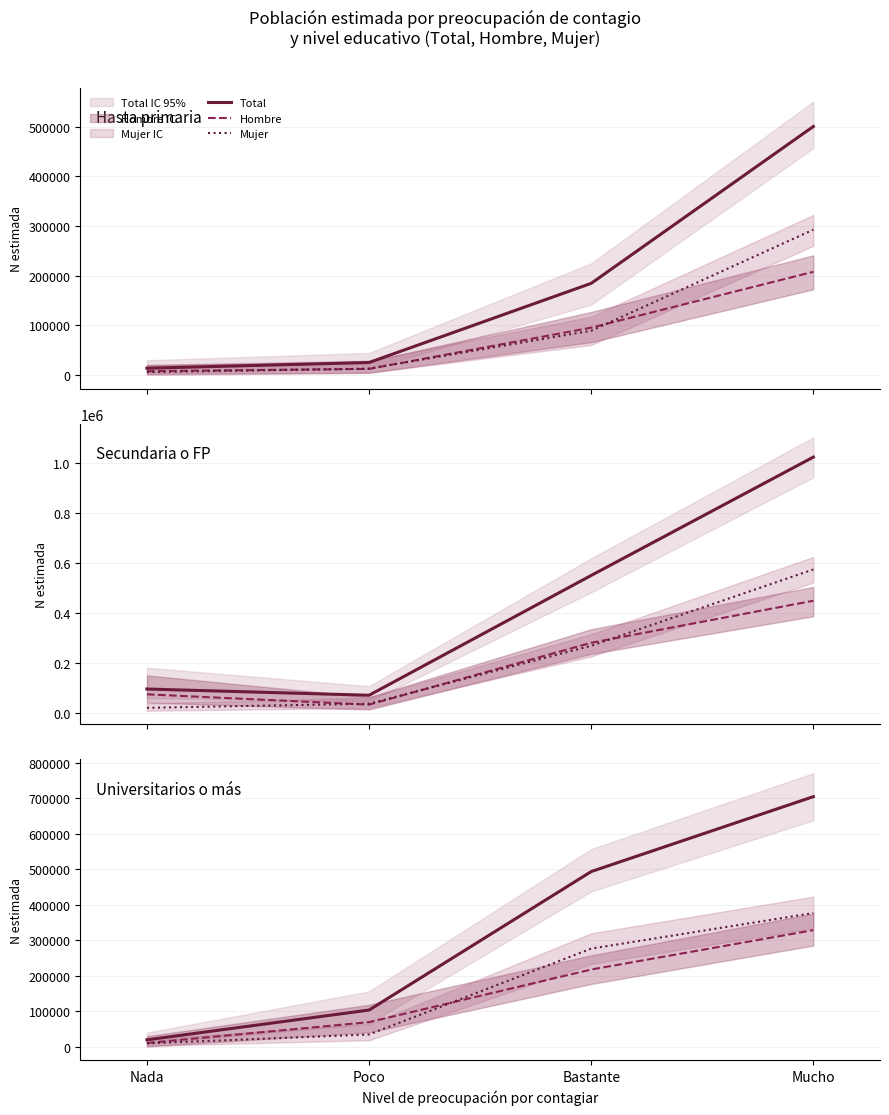

How many distinct data groups are displayed?

3